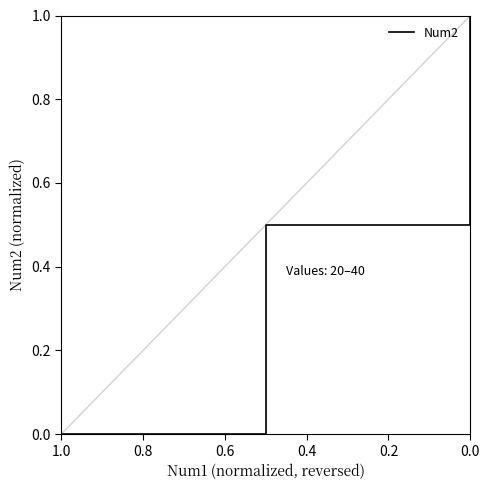

How many values are above zero?

2